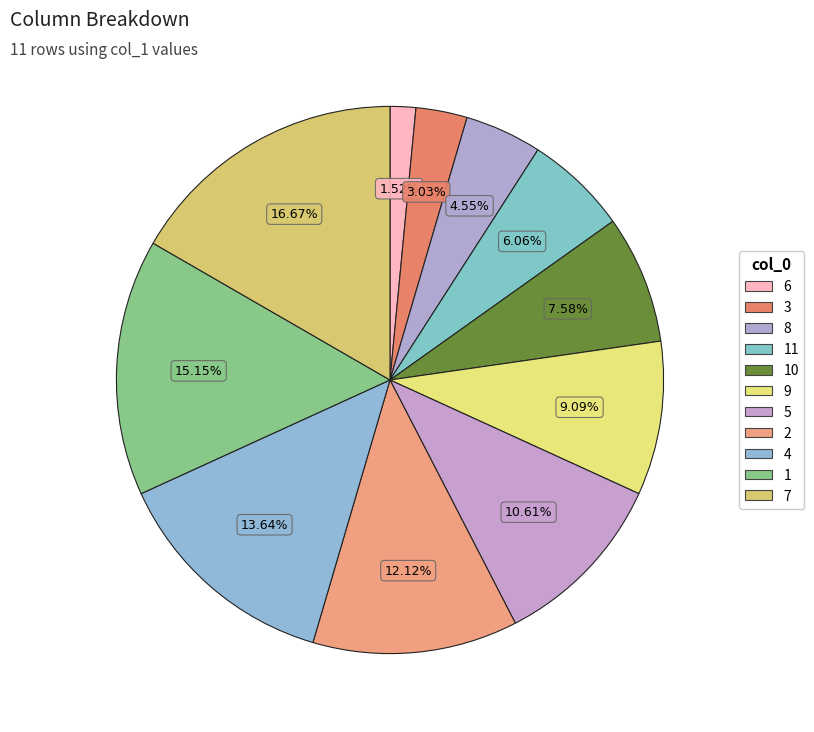

Which category has the smallest portion of the pie?

6